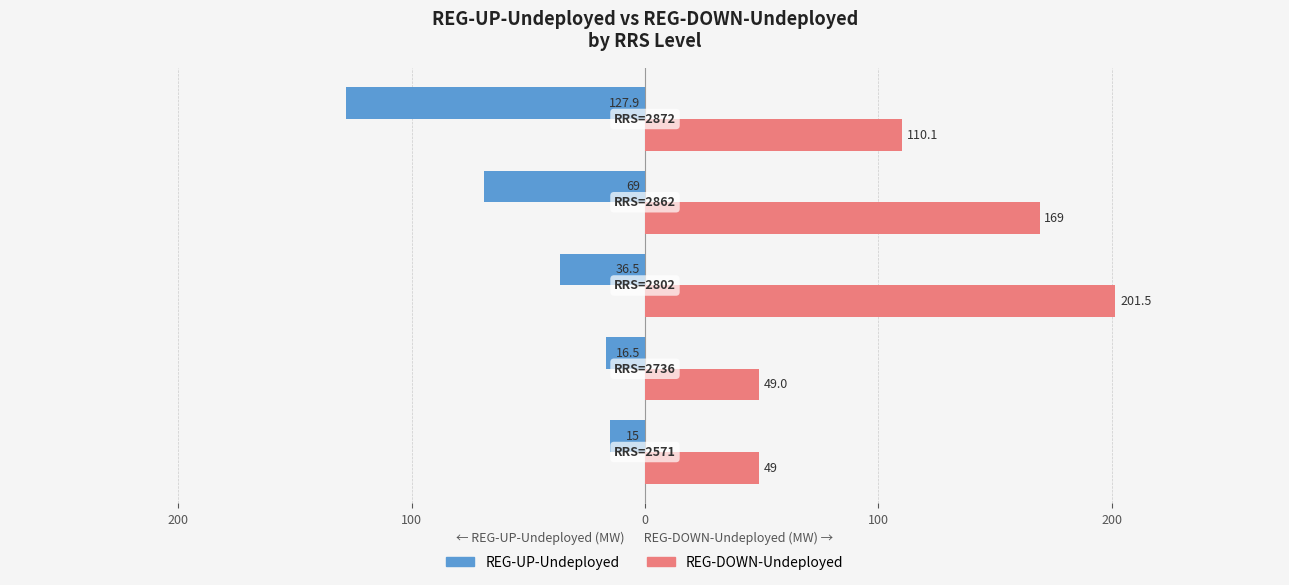

What are all the series names shown in the legend?

REG-UP-Undeployed, REG-DOWN-Undeployed